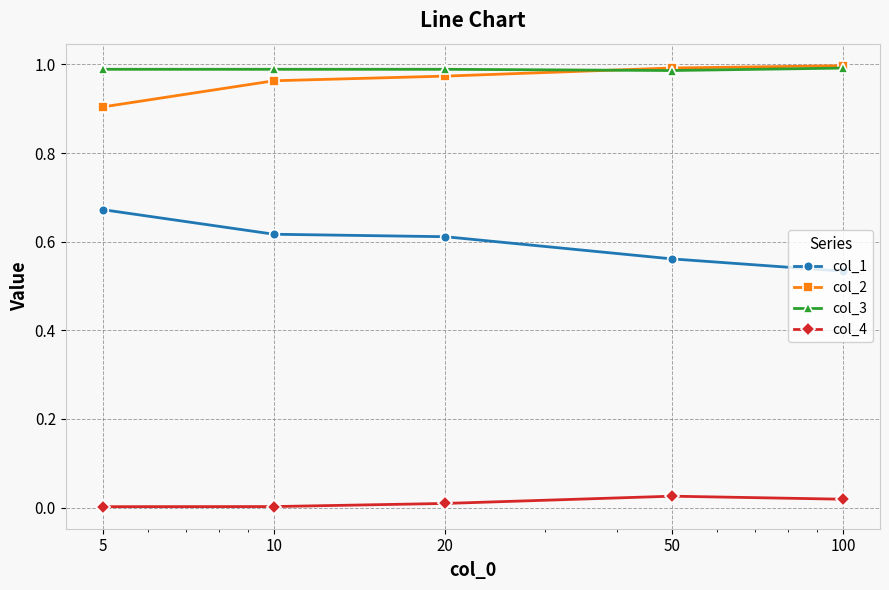

True or false: col_3 and col_4 cross at least once.

False